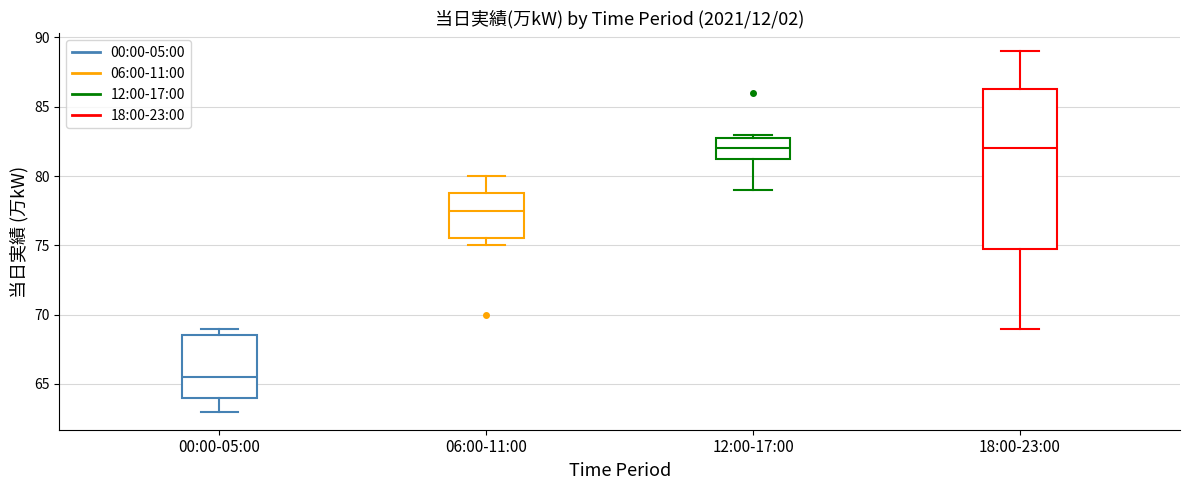

Where does the median line of the box for 06:00-11:00 sit on the y-axis? The values are not printed on the chart, so give them approximately, as read against the axis.

77.5